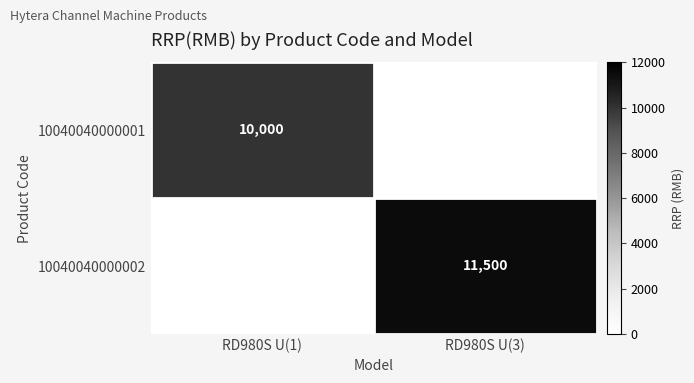

At how many categories does at least one series exceed 10618?

1